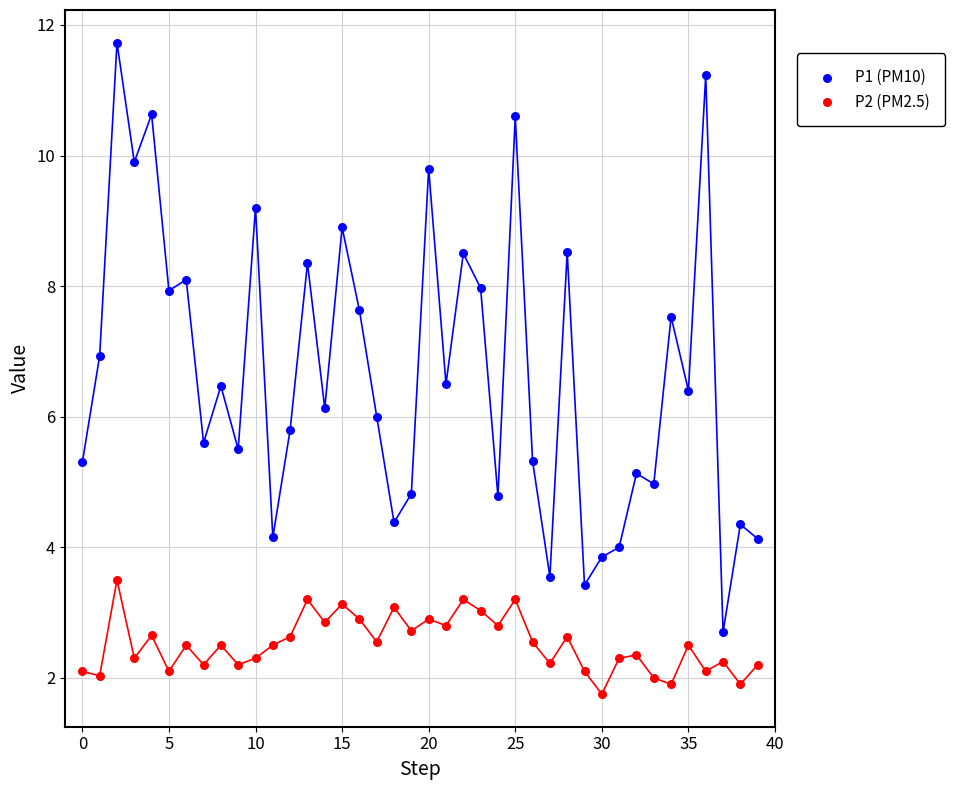

Which series contains the lowest Y value?

P2 (PM2.5)